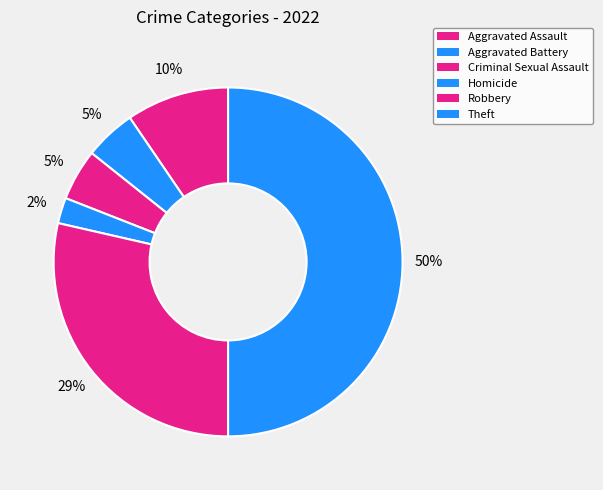

Is it true that Homicide is 1% of the pie?

False